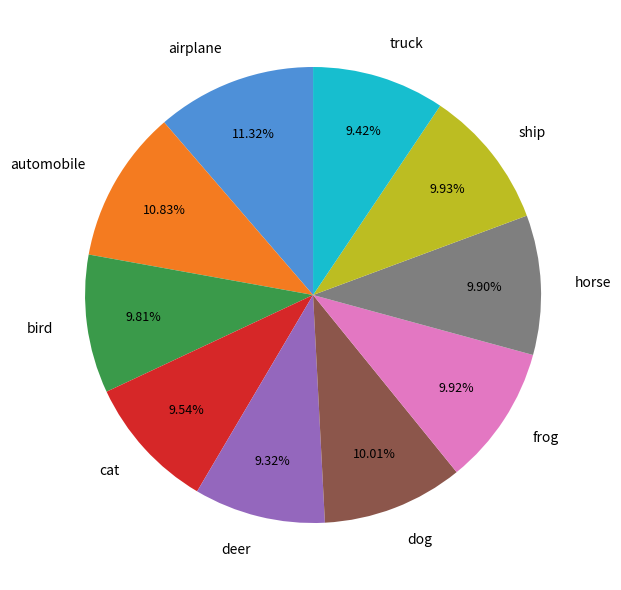

To the nearest percent, what is the average slice percentage?

10%